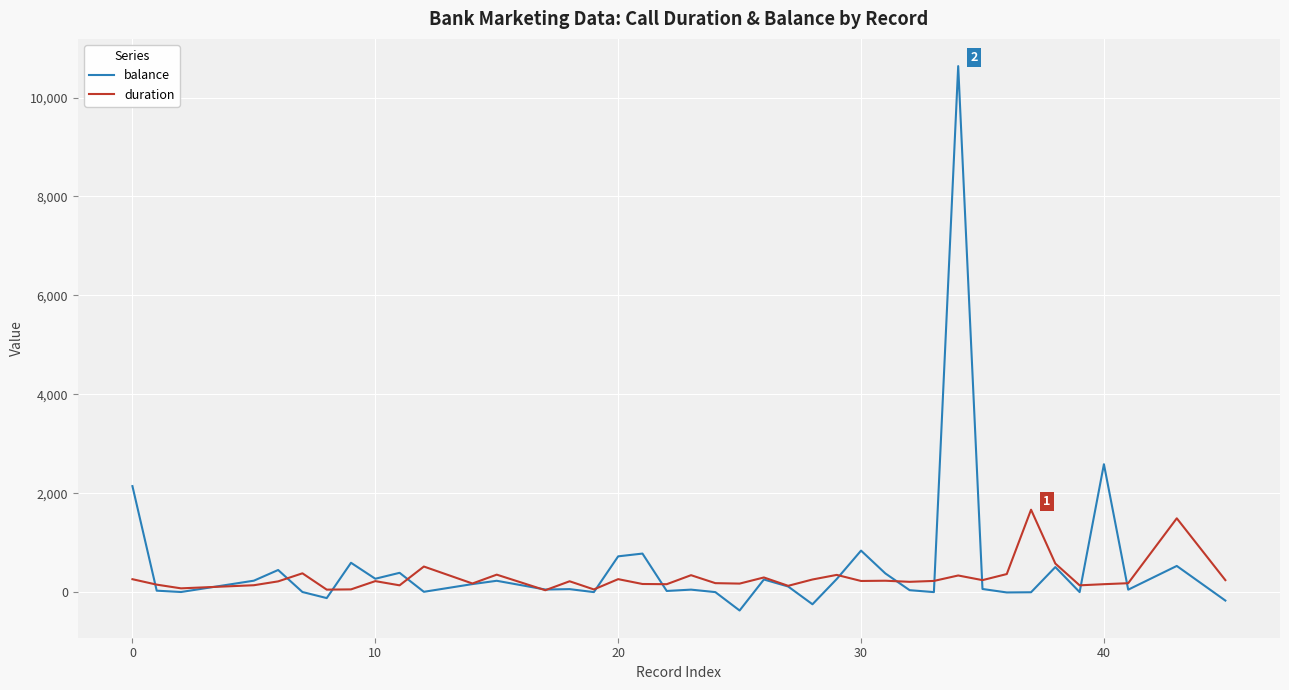

True or false: balance and duration intersect in this chart.

True